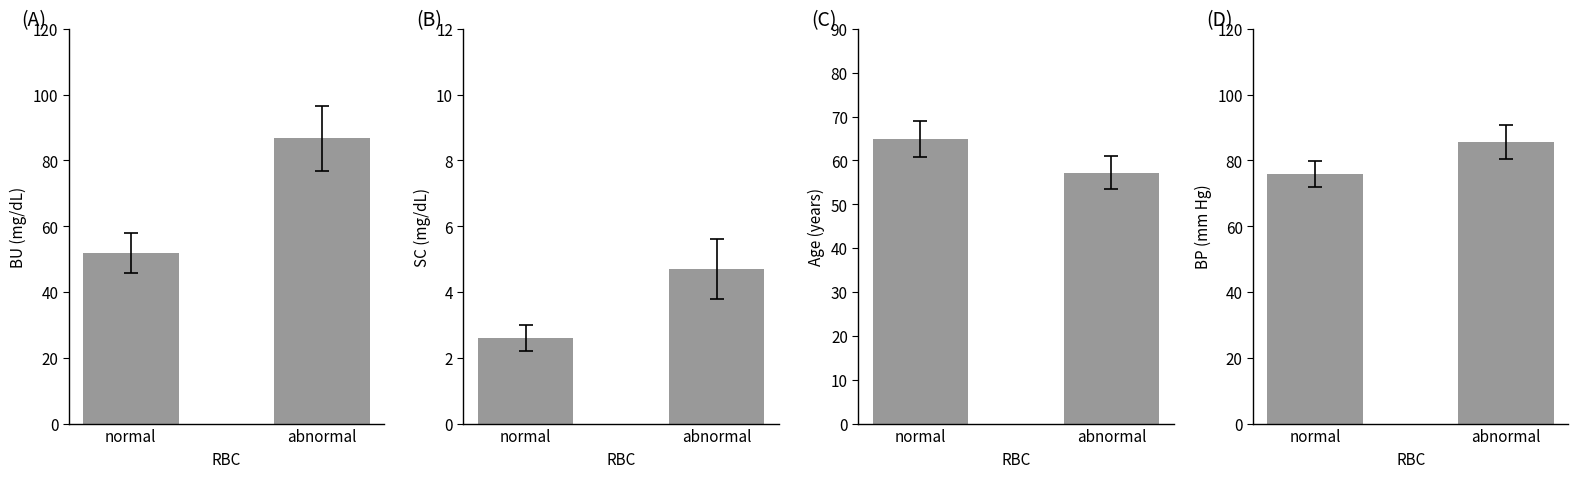

List the series in order of their peak value, highest first.

BU (mean), BP (mean), Age (mean), SC (mean)